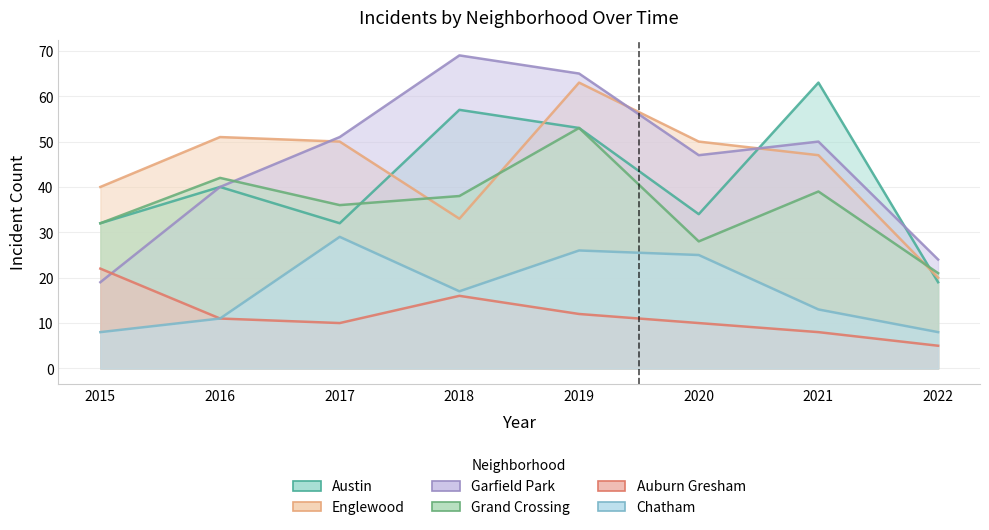

How many lines are shown in the chart?

6